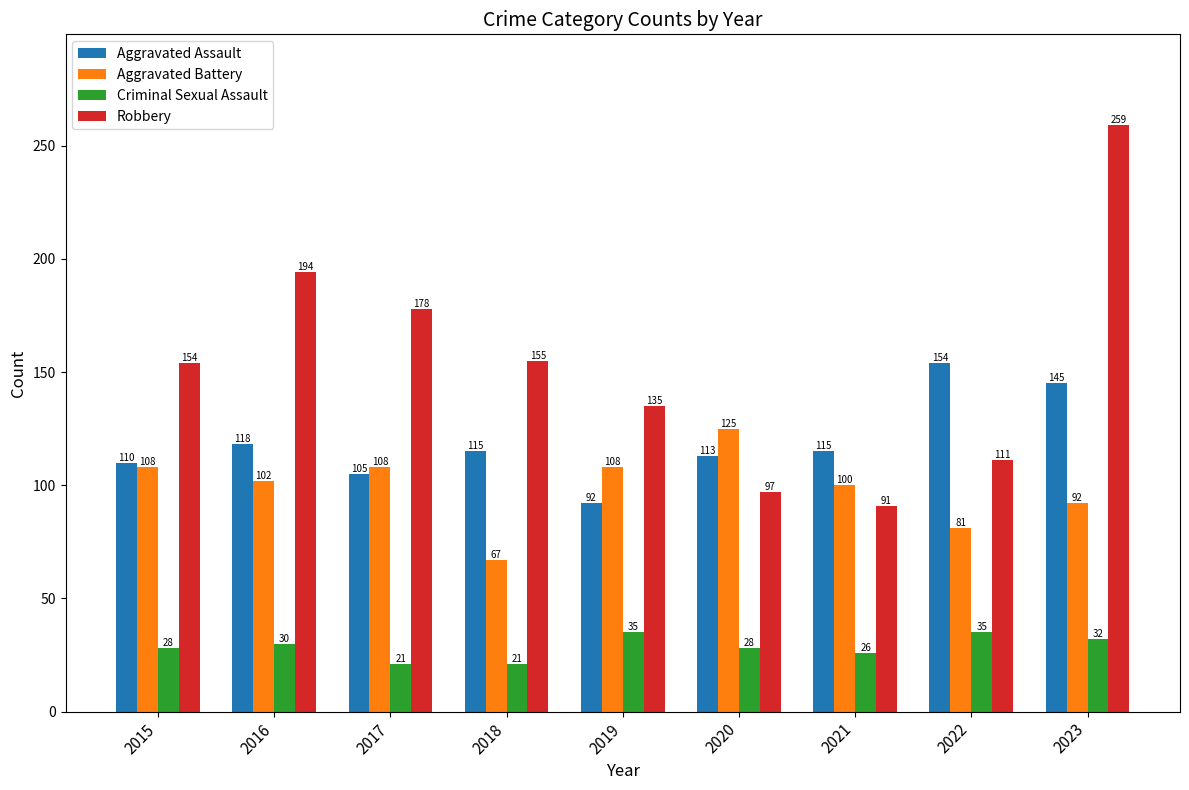

Reading left to right, what are all the values shown in this chart?

Aggravated Assault: 2015=110	2016=118	2017=105	2018=115	2019=92	2020=113	2021=115	2022=154	2023=145
Aggravated Battery: 2015=108	2016=102	2017=108	2018=67	2019=108	2020=125	2021=100	2022=81	2023=92
Criminal Sexual Assault: 2015=28	2016=30	2017=21	2018=21	2019=35	2020=28	2021=26	2022=35	2023=32
Robbery: 2015=154	2016=194	2017=178	2018=155	2019=135	2020=97	2021=91	2022=111	2023=259